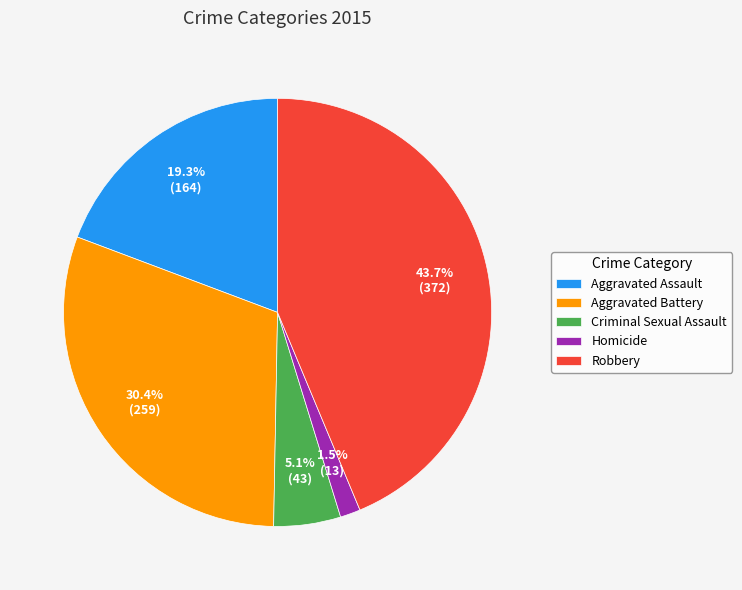

To the nearest percent, what portion does Aggravated Assault represent?

19%